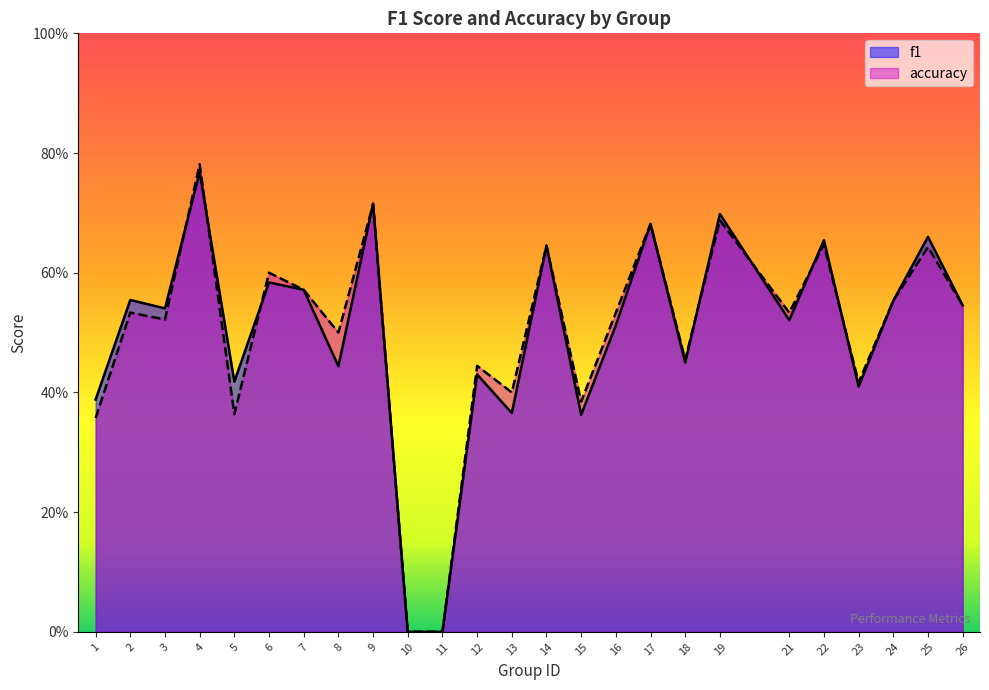

How many f1 values are between 0 and 1?

25